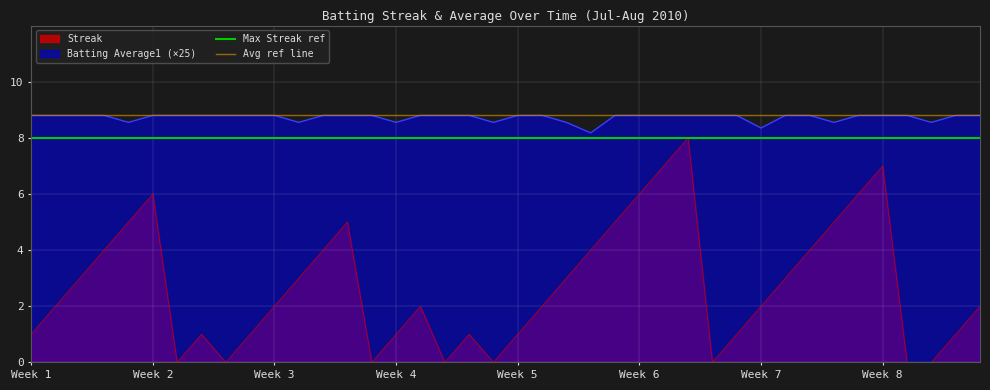

Is the value of Batting Average1 (×25) at Week 2 greater than the value of Streak at Week 3?

Yes